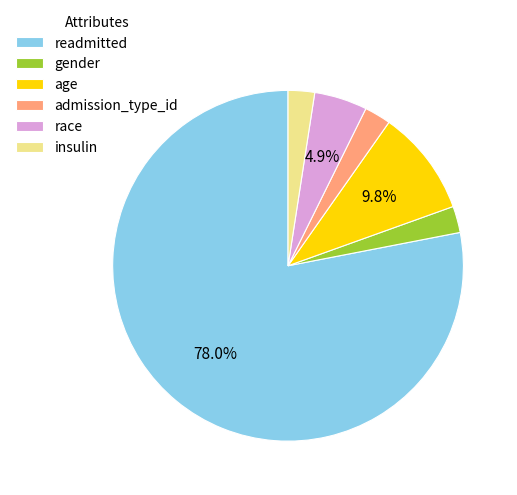

Combined, do readmitted and race account for over 50%?

Yes